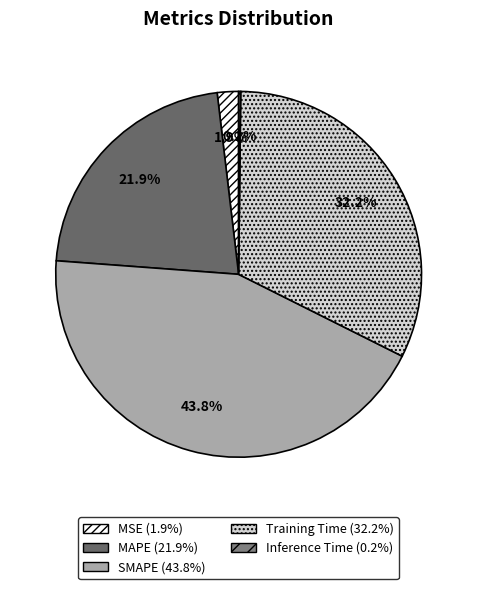

What is the smallest slice in the pie chart?

Inference Time